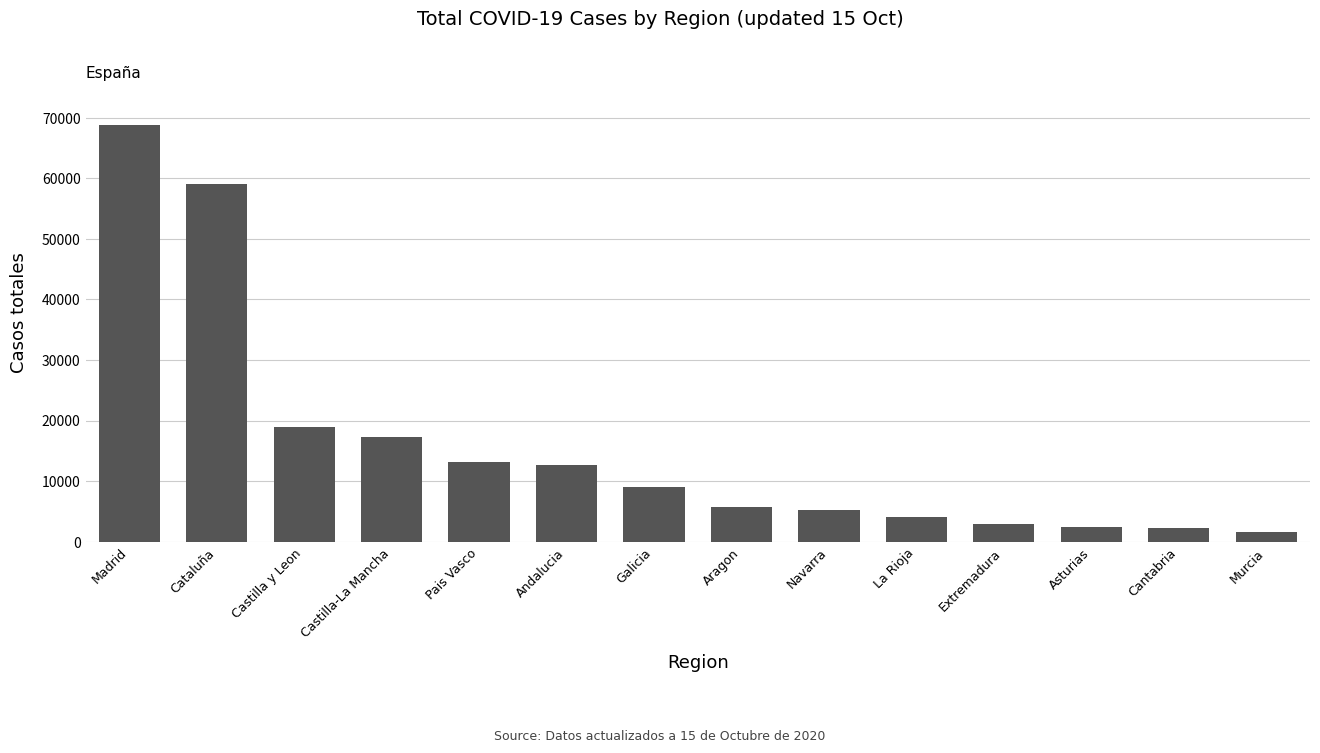

What is the sum of all values?

223095